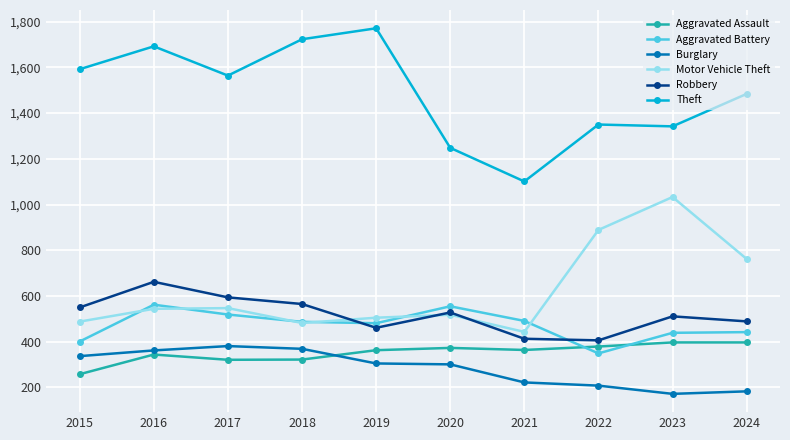

True or false: Robbery has more than 0 interior local peaks.

True